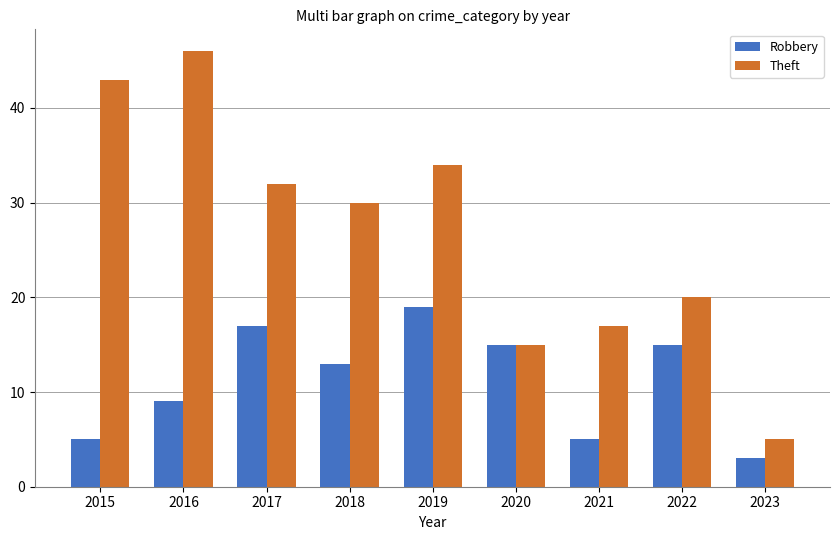

Reading right to left, what are all the values shown in this chart?

Robbery: 3	15	5	15	19	13	17	9	5
Theft: 5	20	17	15	34	30	32	46	43